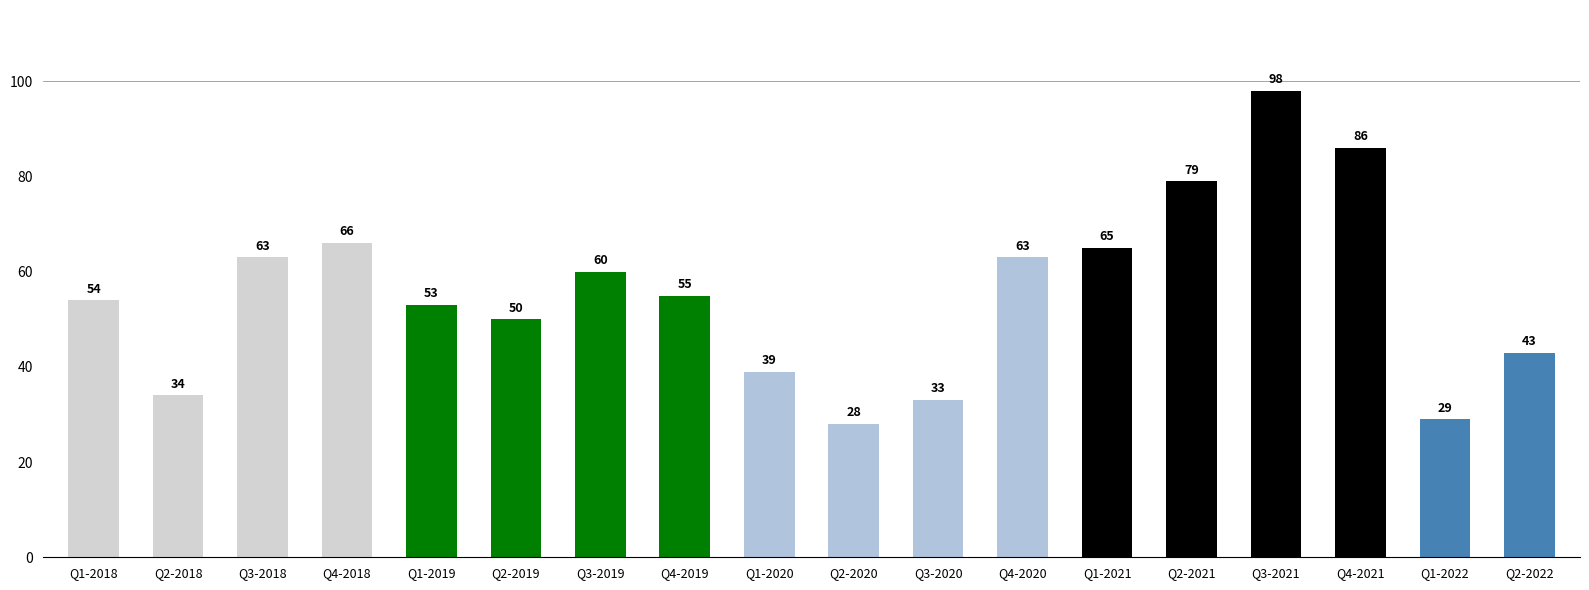

True or false: the data shows 54 at Q1-2018.

True